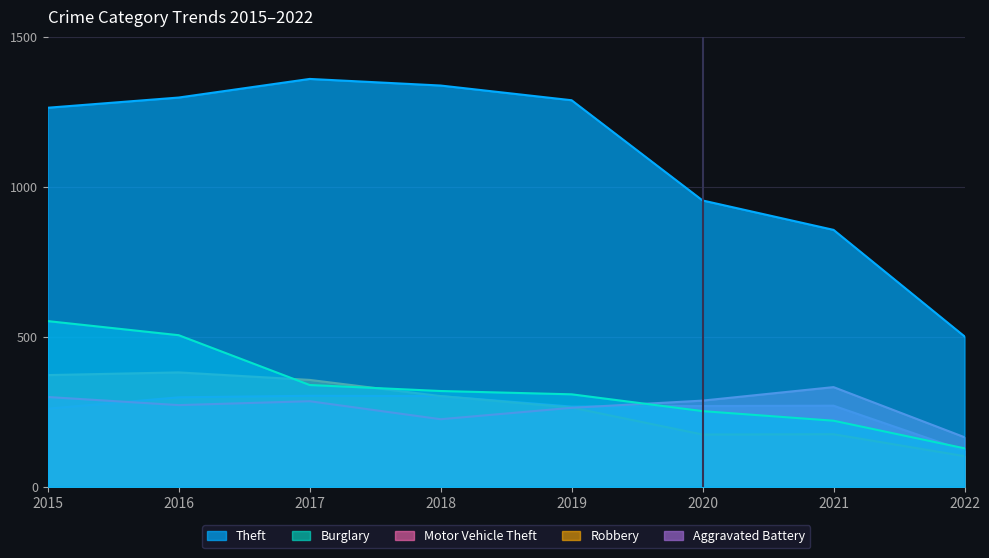

What is the difference between the maximum and second lowest values in the Theft series?

503